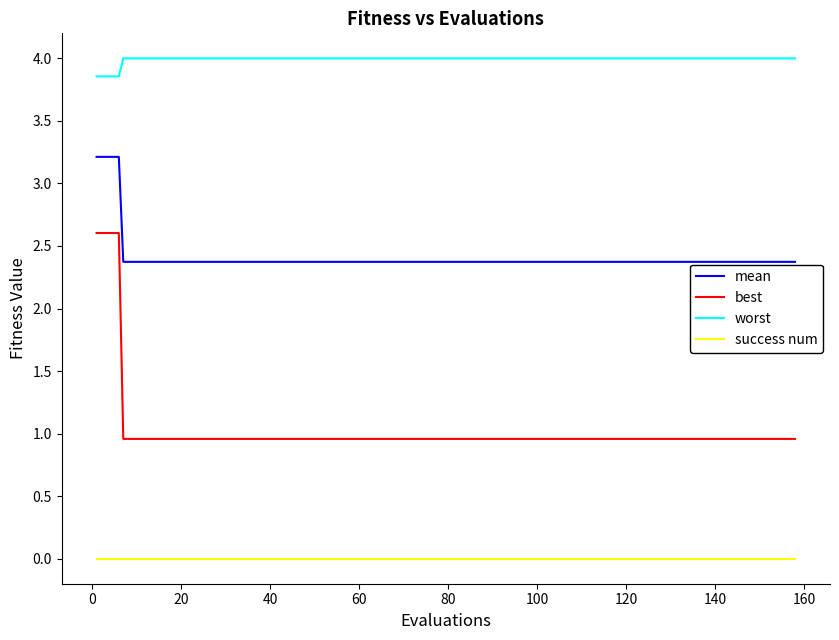

Rank the series by their maximum value, from lowest to highest.

success num, best, mean, worst